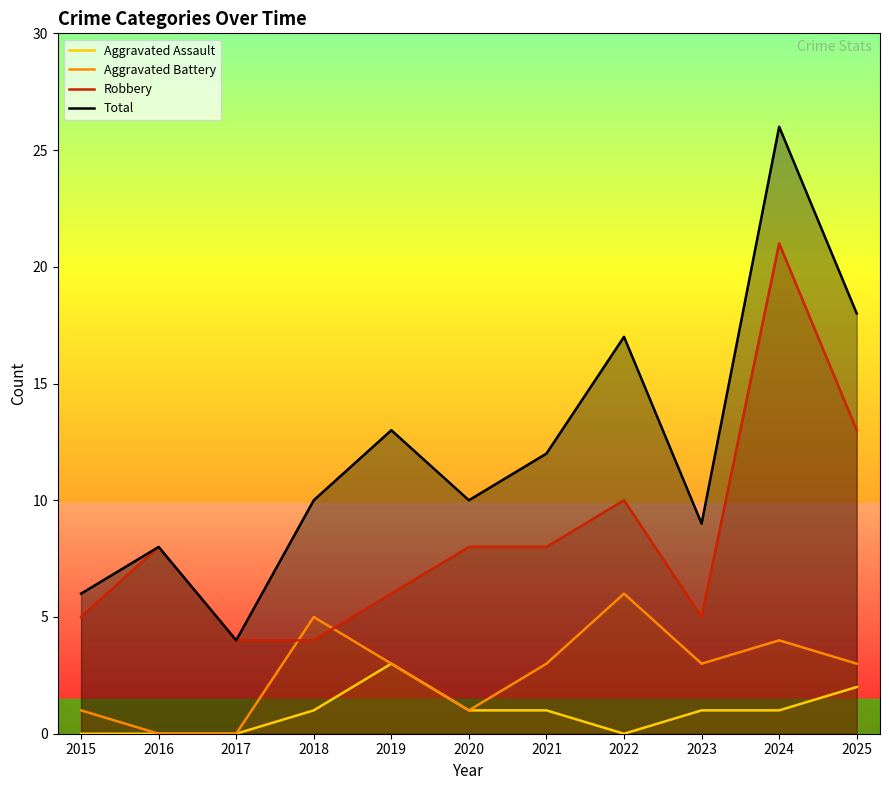

List the series in order of their overall mean, highest first.

Total, Robbery, Aggravated Battery, Aggravated Assault